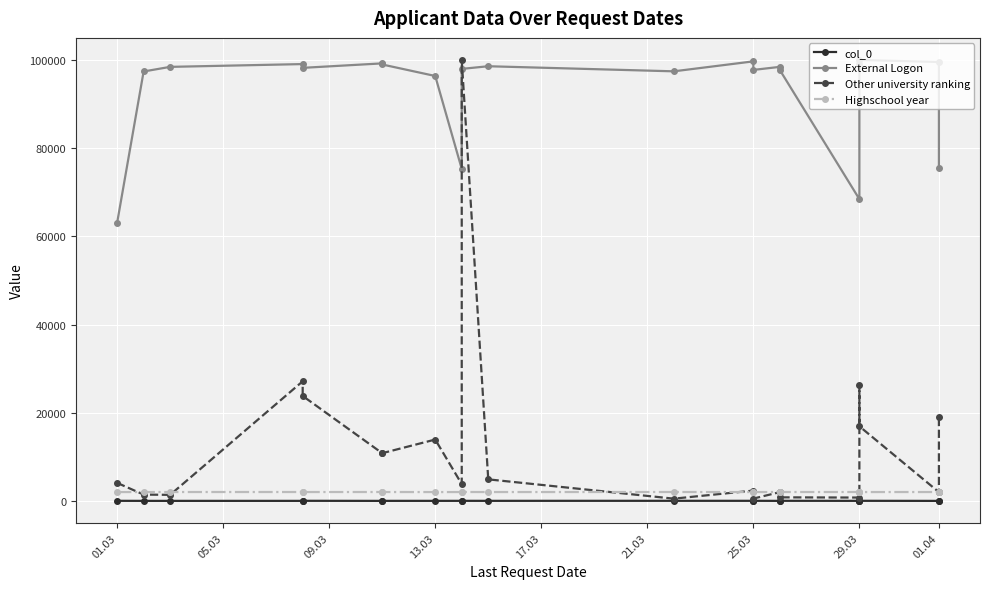

Which series has the largest total across all categories?

External Logon